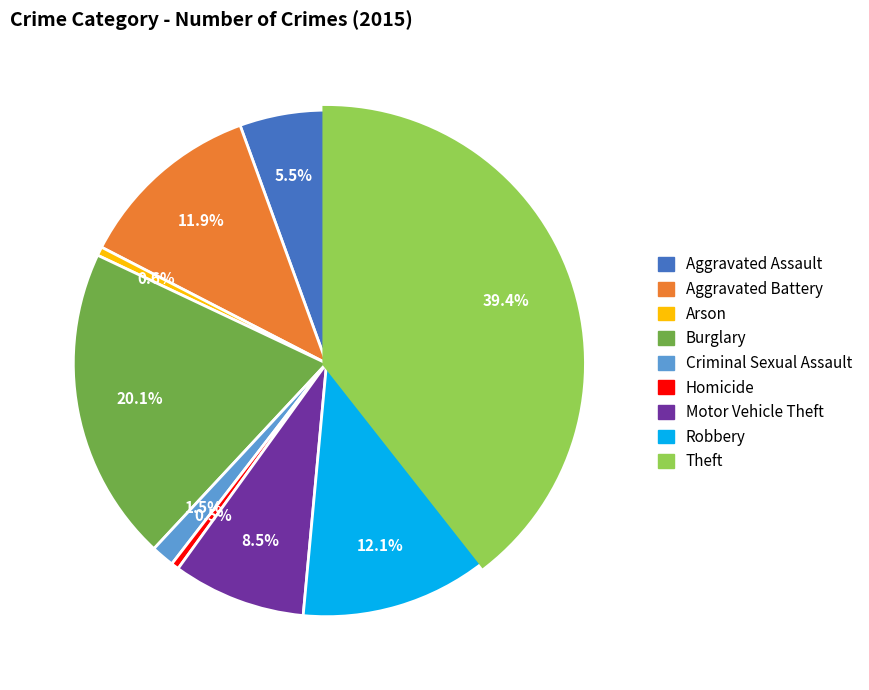

Does Homicide represent more than half of the total?

No